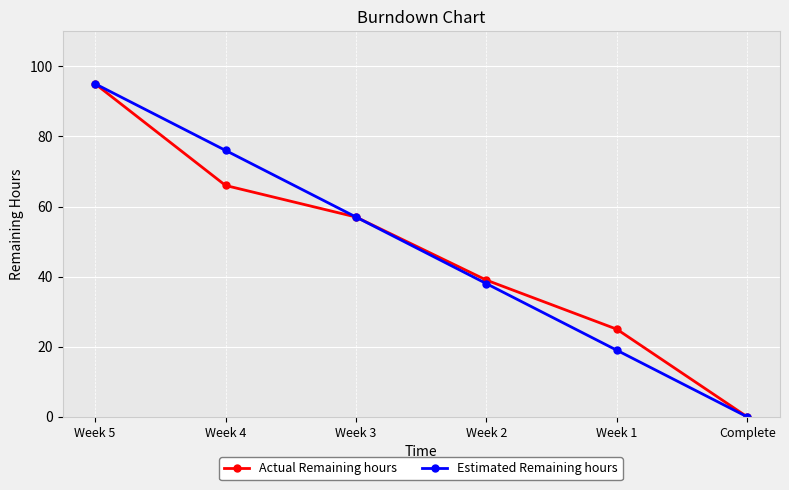

List the labels in order of Actual Remaining hours value, largest first.

Week 5, Week 4, Week 3, Week 2, Week 1, Complete